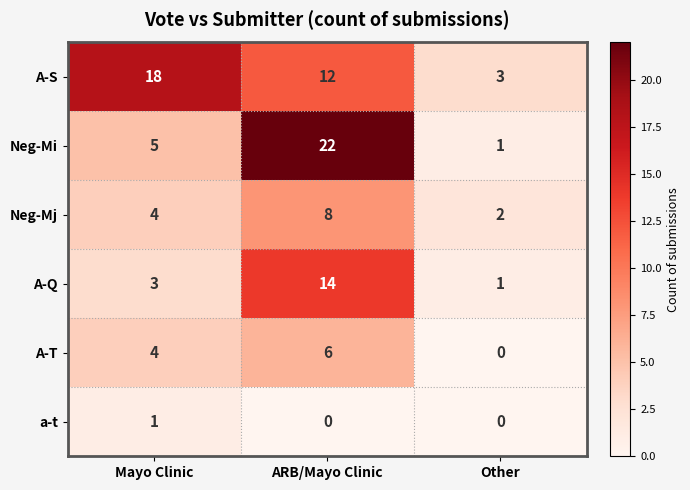

Reading right to left, transcribe all the data shown in this chart.

A-S: 3	12	18
Neg-Mi: 1	22	5
Neg-Mj: 2	8	4
A-Q: 1	14	3
A-T: 0	6	4
a-t: 0	0	1